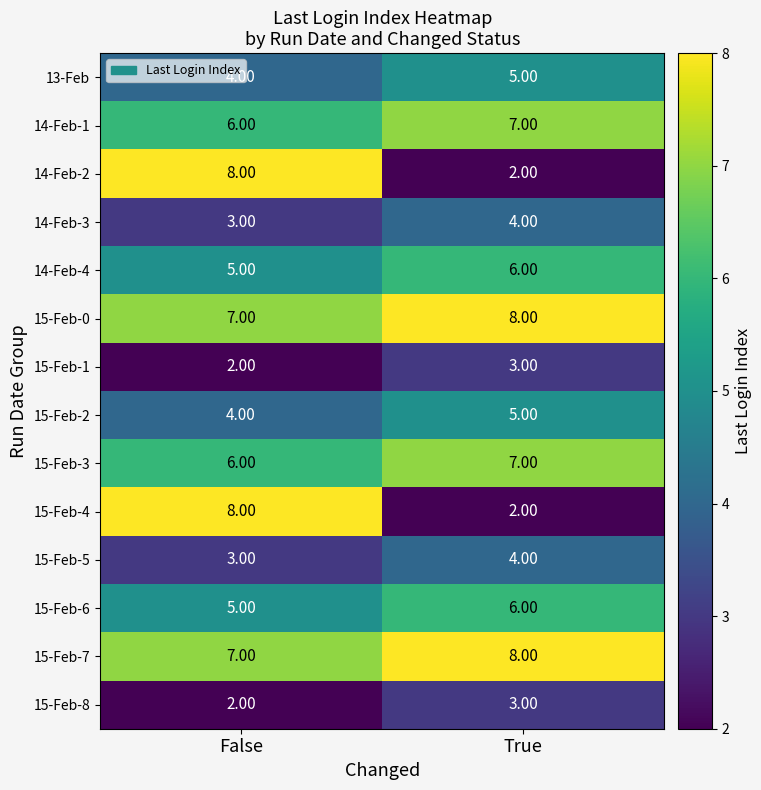

How many series are shown in this chart?

14